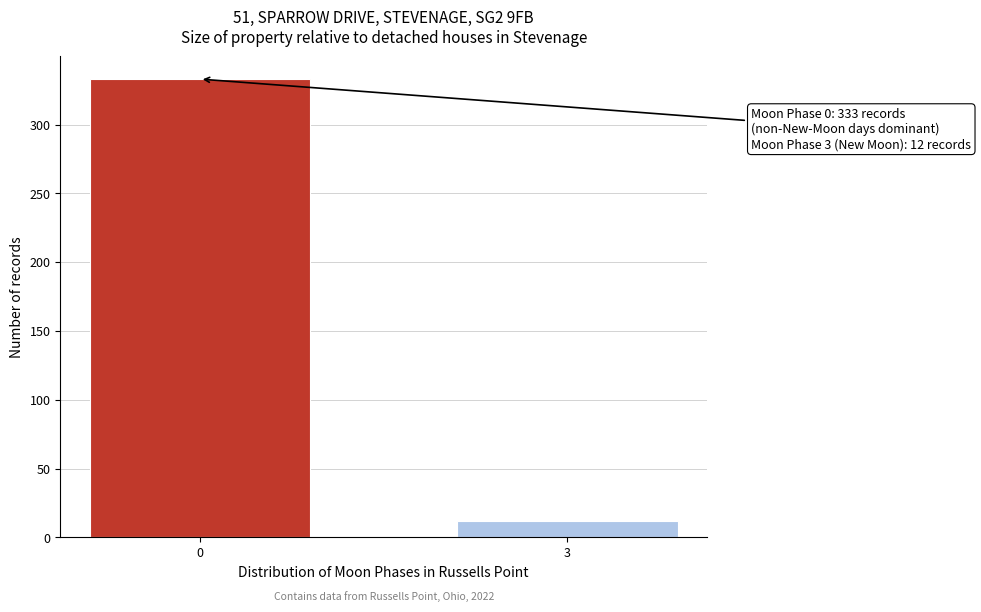

Reading left to right, what are all the values shown in this chart?

333	12